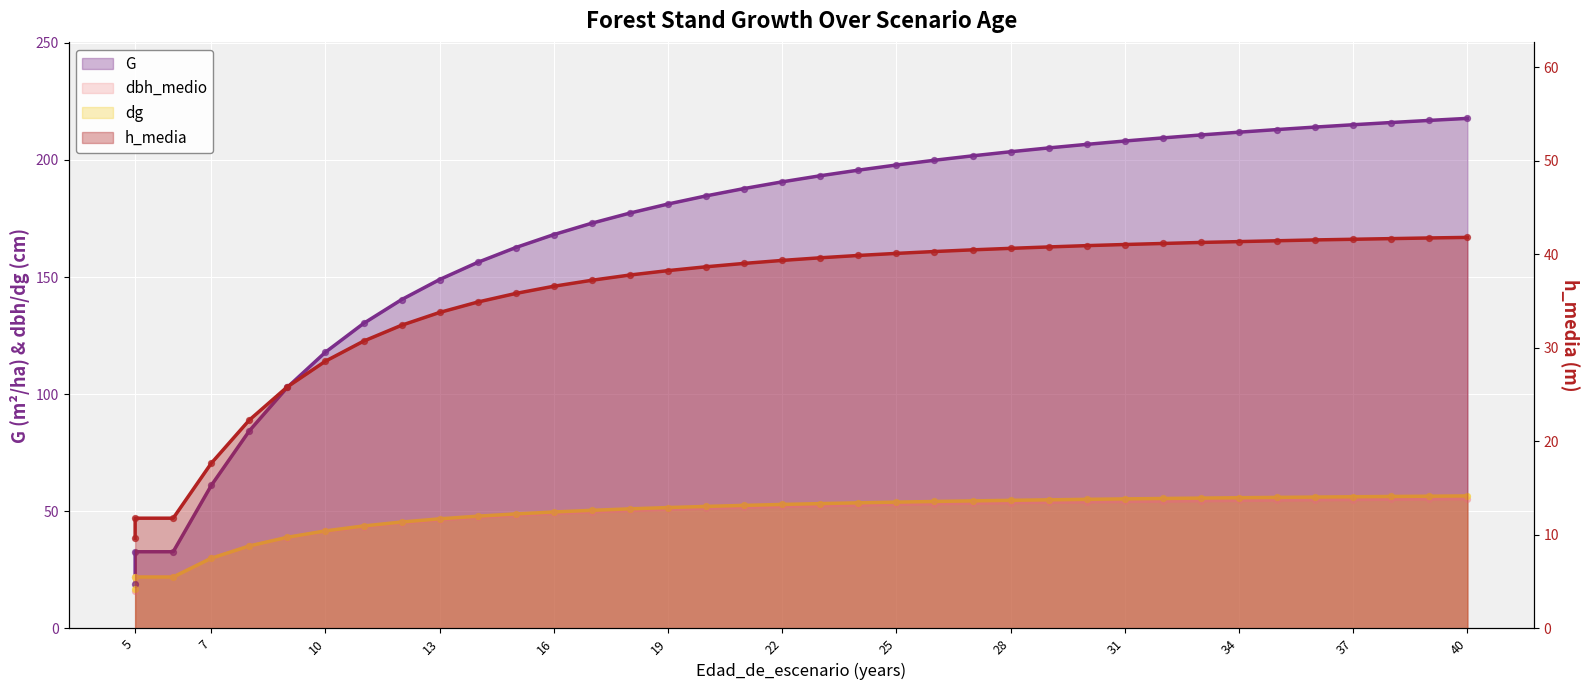

Which series contains the highest Y value?

G